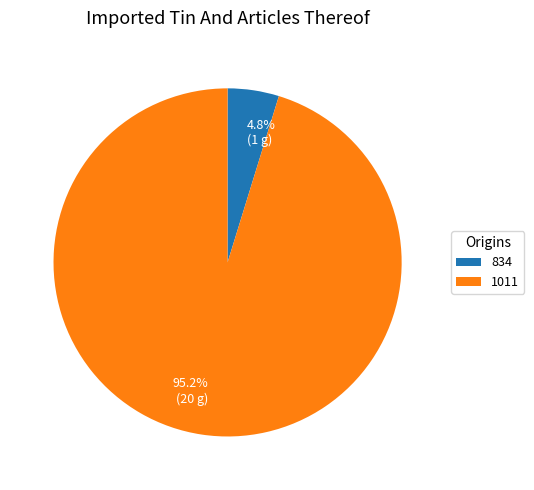

What is the total percentage of 4.8% (1 g) and 95.2% (20 g)?

100.0%